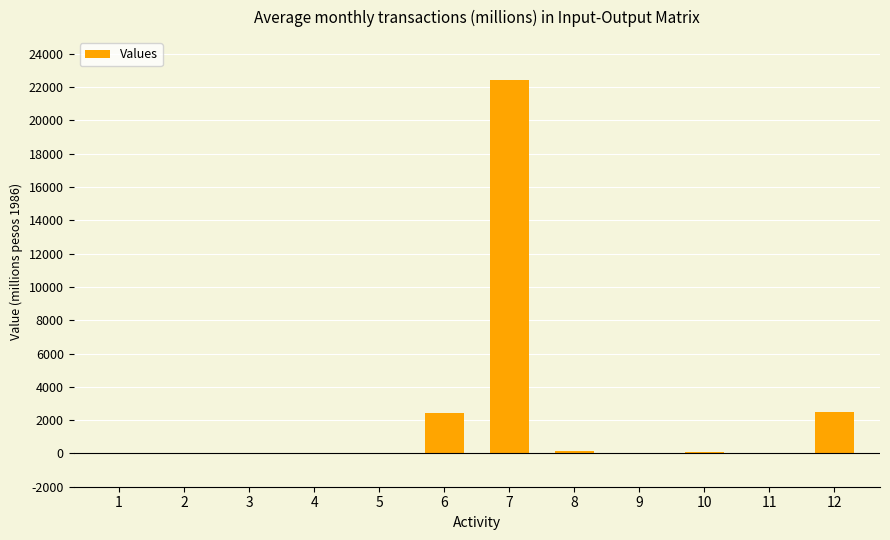

Is it true that the value at 8 is 170?

True